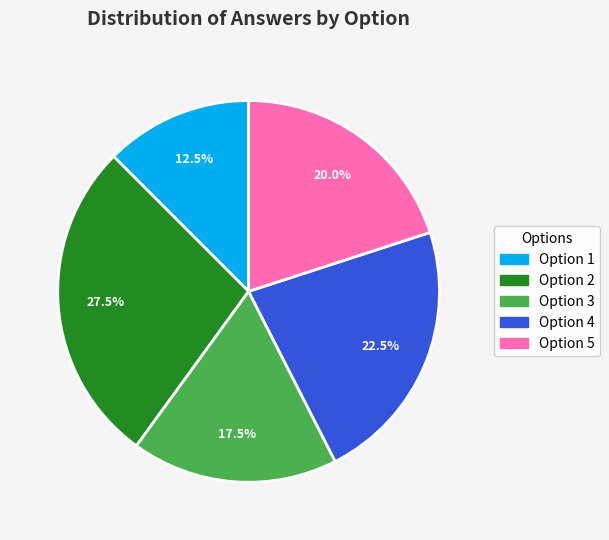

Does any single category account for the majority?

No